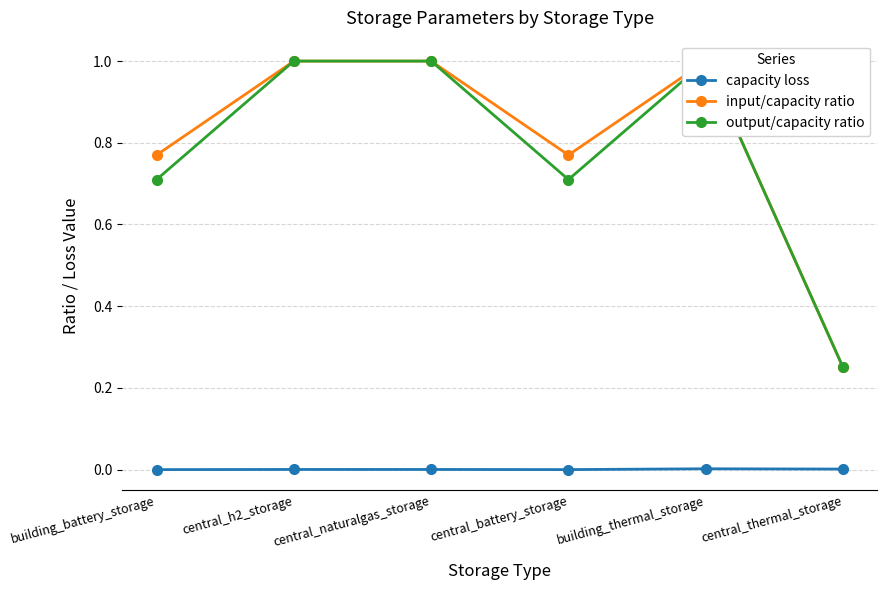

What are all the series names shown in the legend?

capacity loss, input/capacity ratio, output/capacity ratio